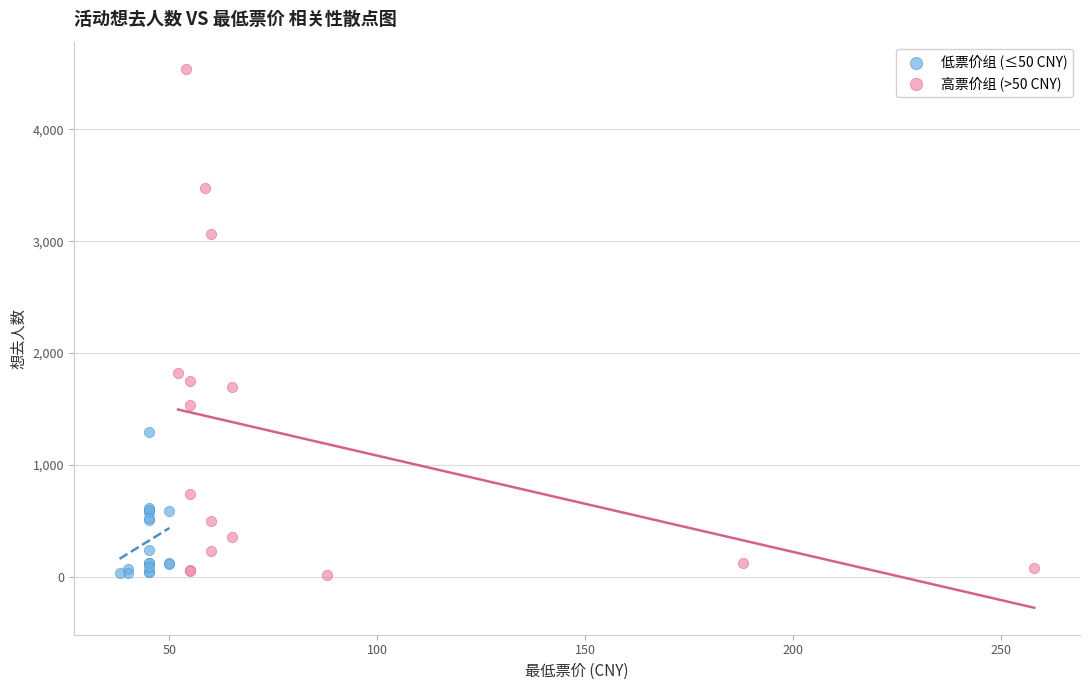

Which series has the widest spread of Y values?

高票价组 (>50 CNY)